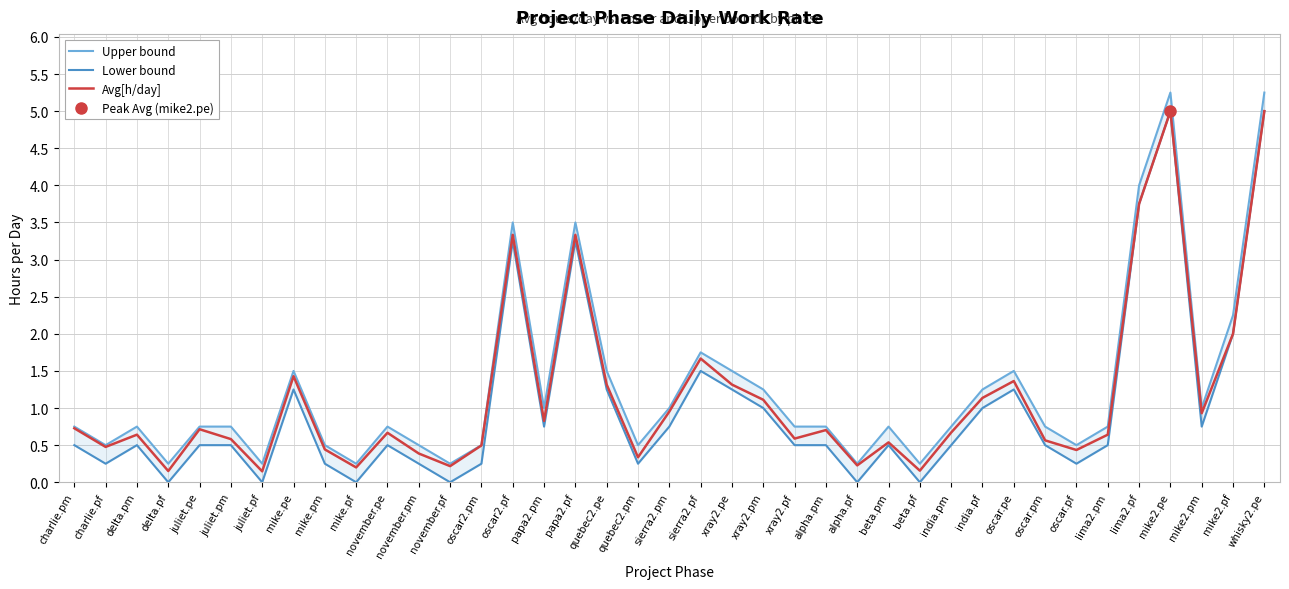

Which series has the largest range (max minus min)?

Upper bound